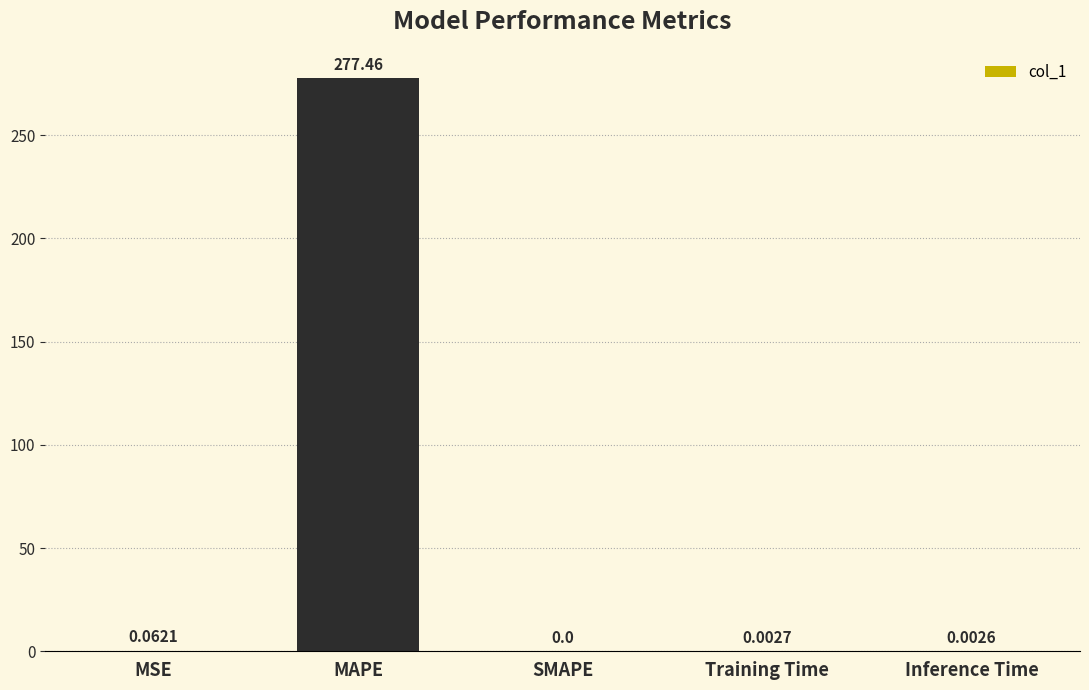

How many series are shown in this chart?

1